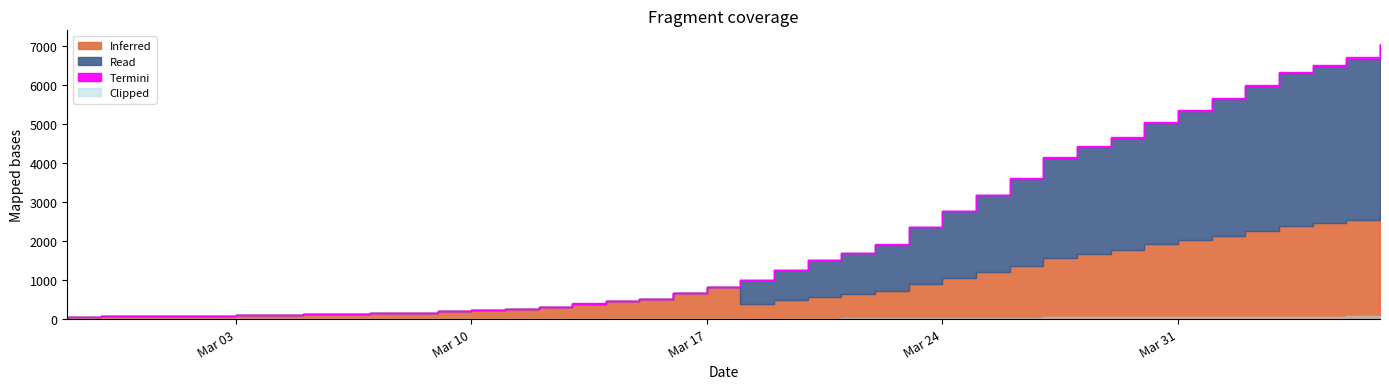

What value does the data have at 2020-03-23, to the nearest 50?

2350